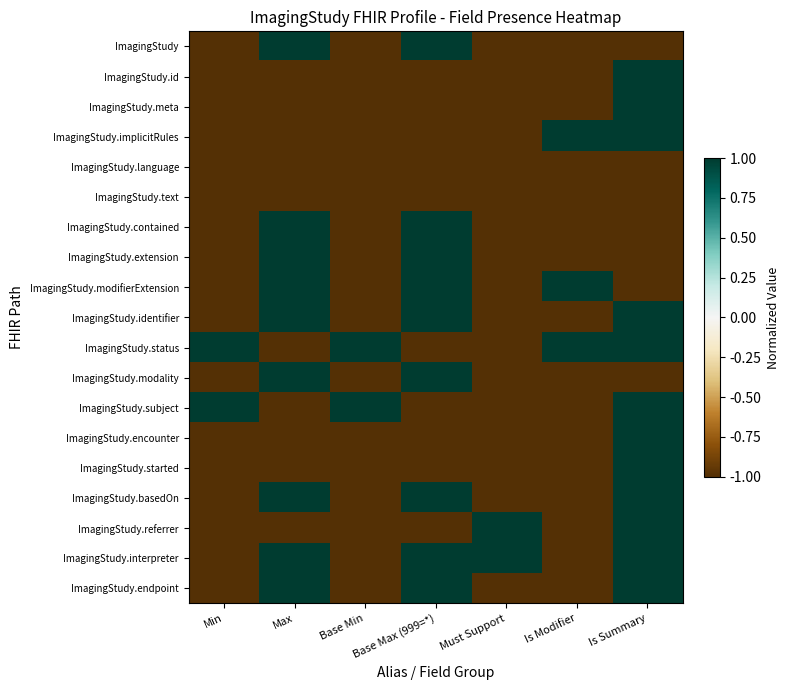

List the series in order of their peak value, lowest first.

ImagingStudy.language, ImagingStudy.text, ImagingStudy, ImagingStudy.id, ImagingStudy.meta, ImagingStudy.implicitRules, ImagingStudy.contained, ImagingStudy.extension, ImagingStudy.modifierExtension, ImagingStudy.identifier, ImagingStudy.status, ImagingStudy.modality, ImagingStudy.subject, ImagingStudy.encounter, ImagingStudy.started, ImagingStudy.basedOn, ImagingStudy.referrer, ImagingStudy.interpreter, ImagingStudy.endpoint